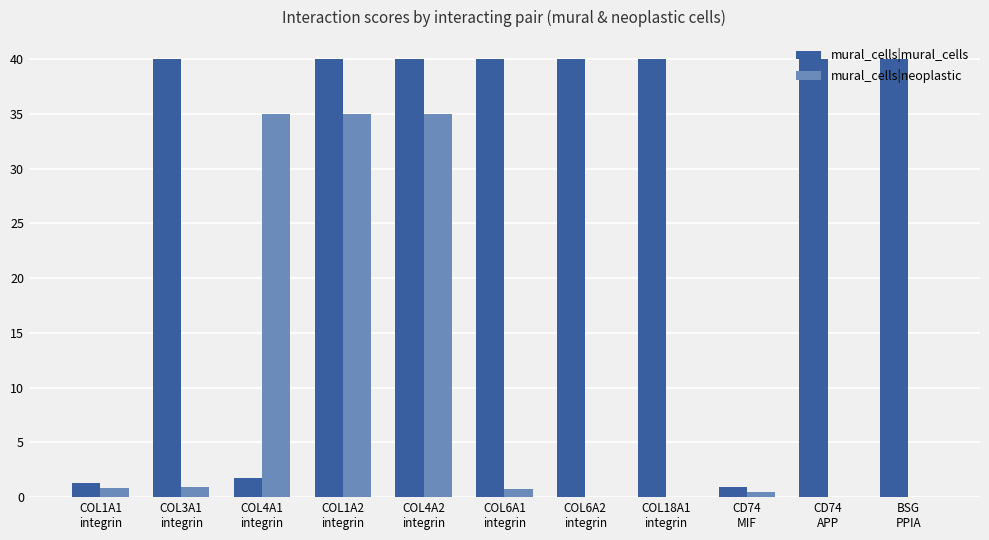

What is the sum of all mural_cells|neoplastic values?

107.9